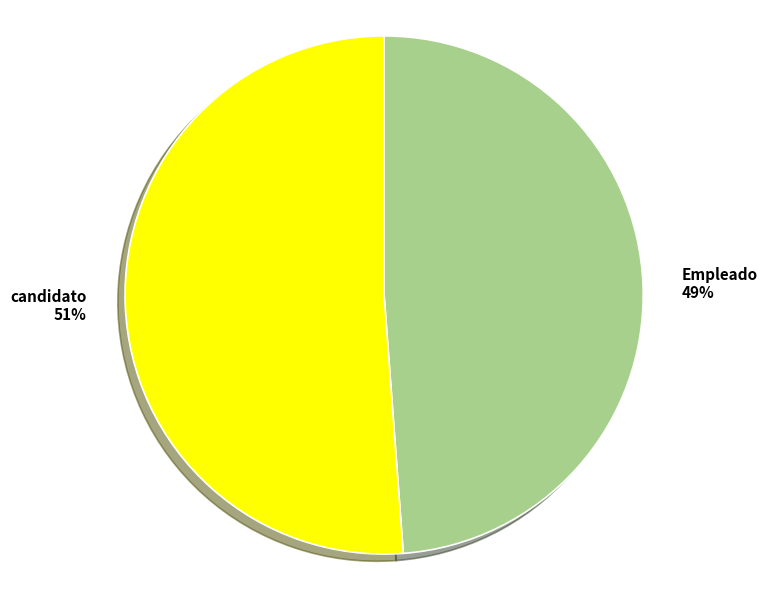

Which category accounts for the majority?

candidato